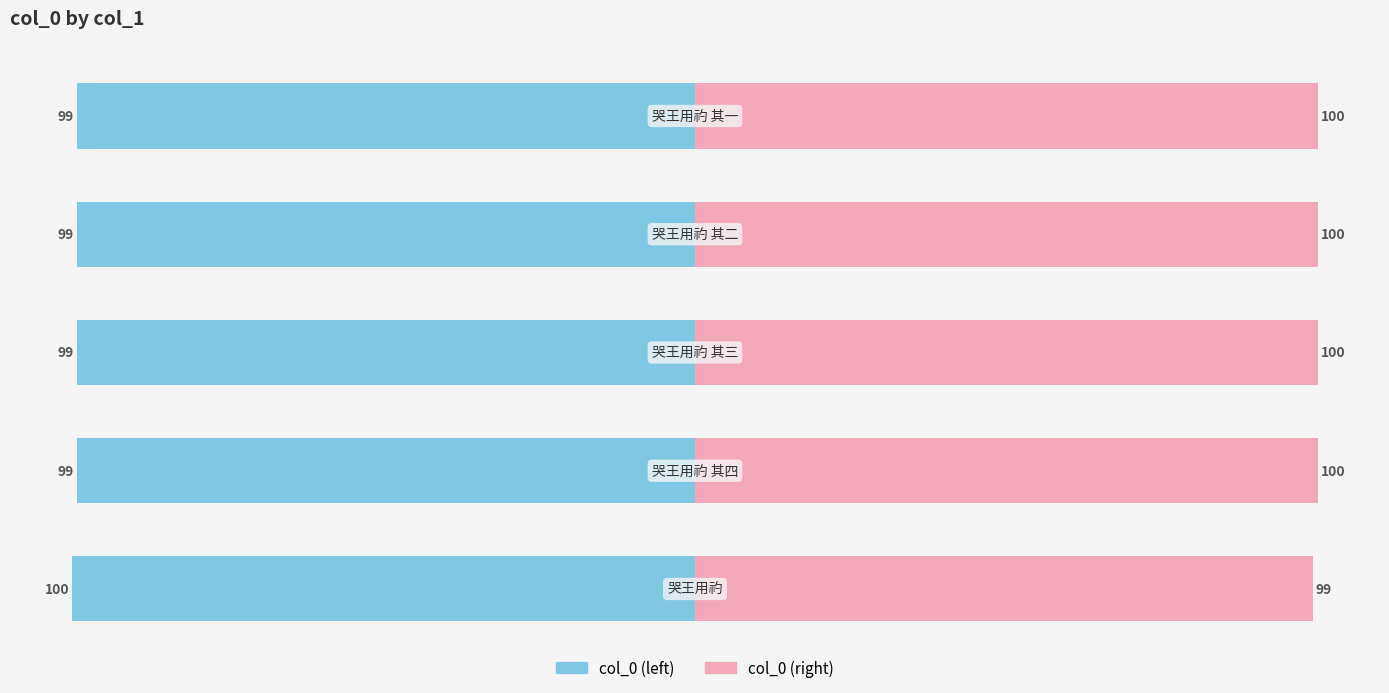

What is the difference between the maximum and minimum values in the col_0 (right) series?

0.8